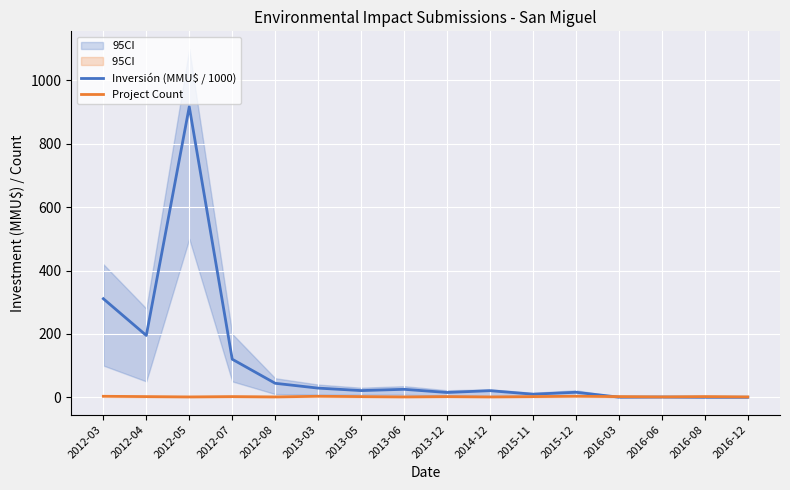

The Inversión (MMU$ / 1000) series shows 23.0 at 2015-12. True or false?

False